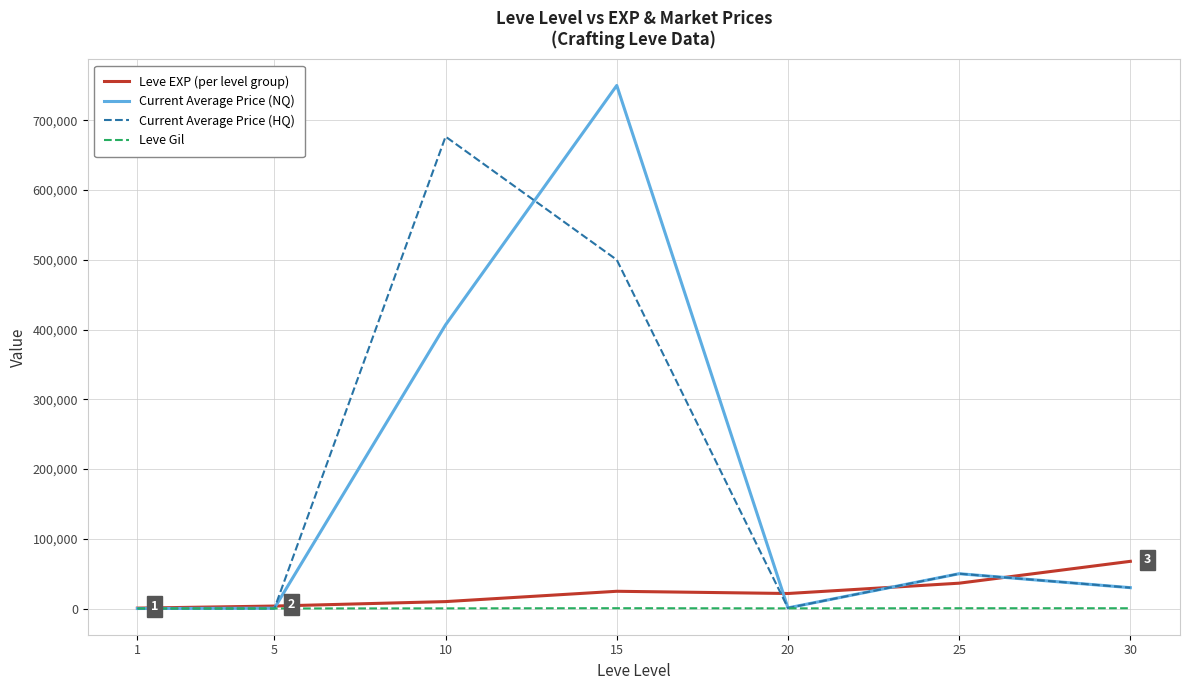

List the series in order of their peak value, highest first.

Current Average Price (NQ), Current Average Price (HQ), Leve EXP (per level group), Leve Gil